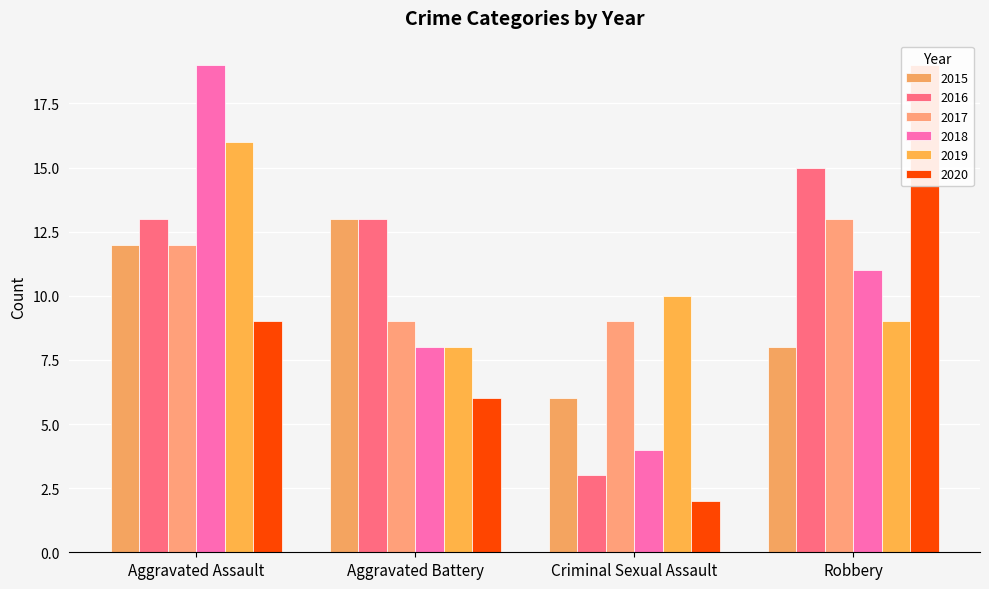

Between Aggravated Assault and Aggravated Battery, which is larger?

Aggravated Battery